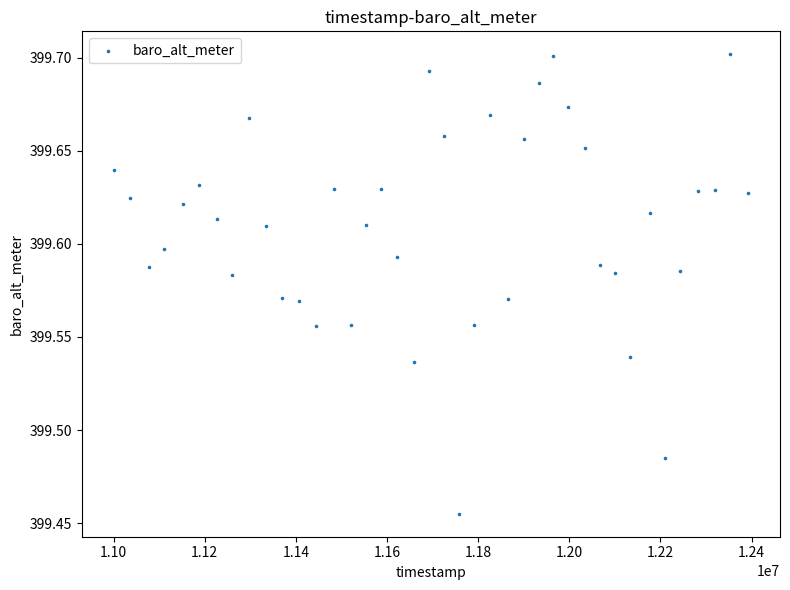

What is the range of X values (max minus min)?

1392684.0